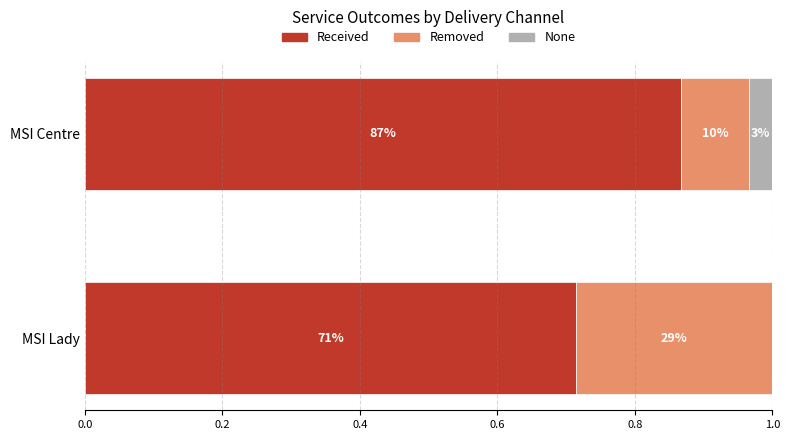

Reading right to left, extract all data points from this chart.

Received: 0.7	0.9
Removed: 0.3	0.1
None: 0.0	0.0